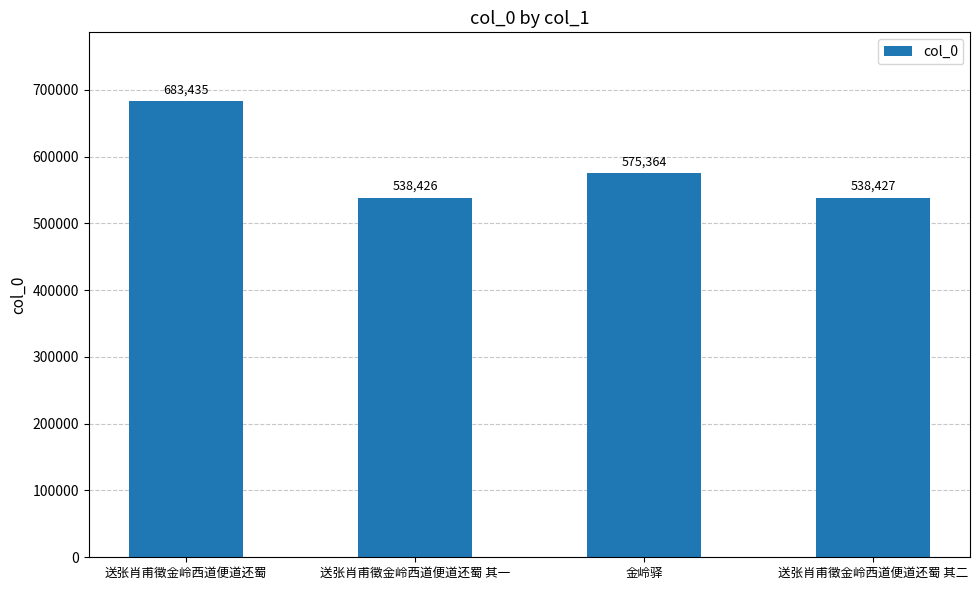

How many bars are there in total?

4